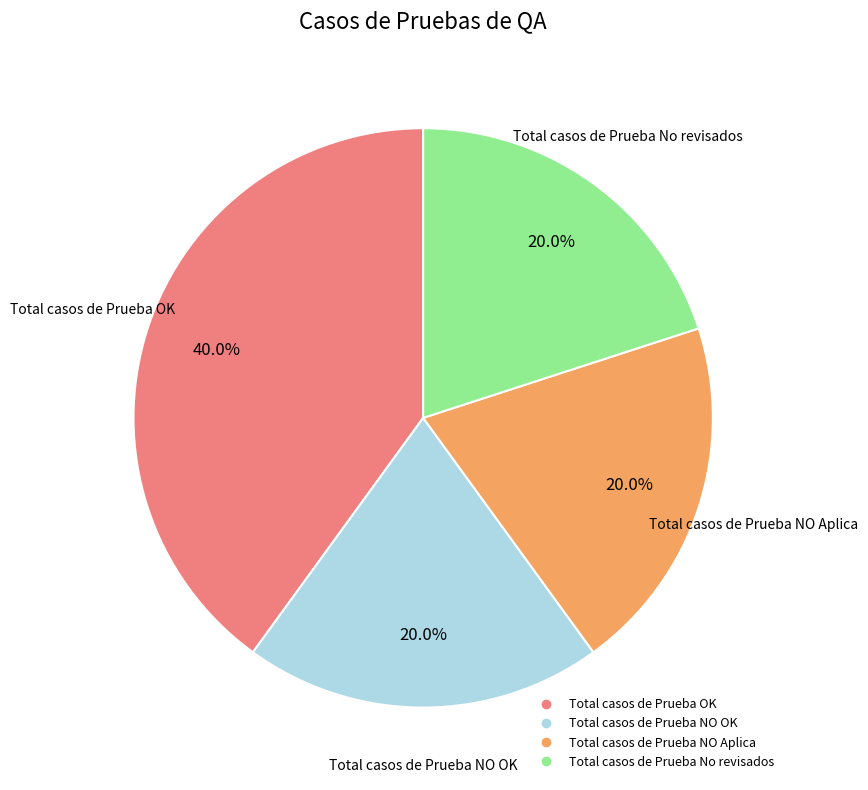

Does any single category account for the majority?

No